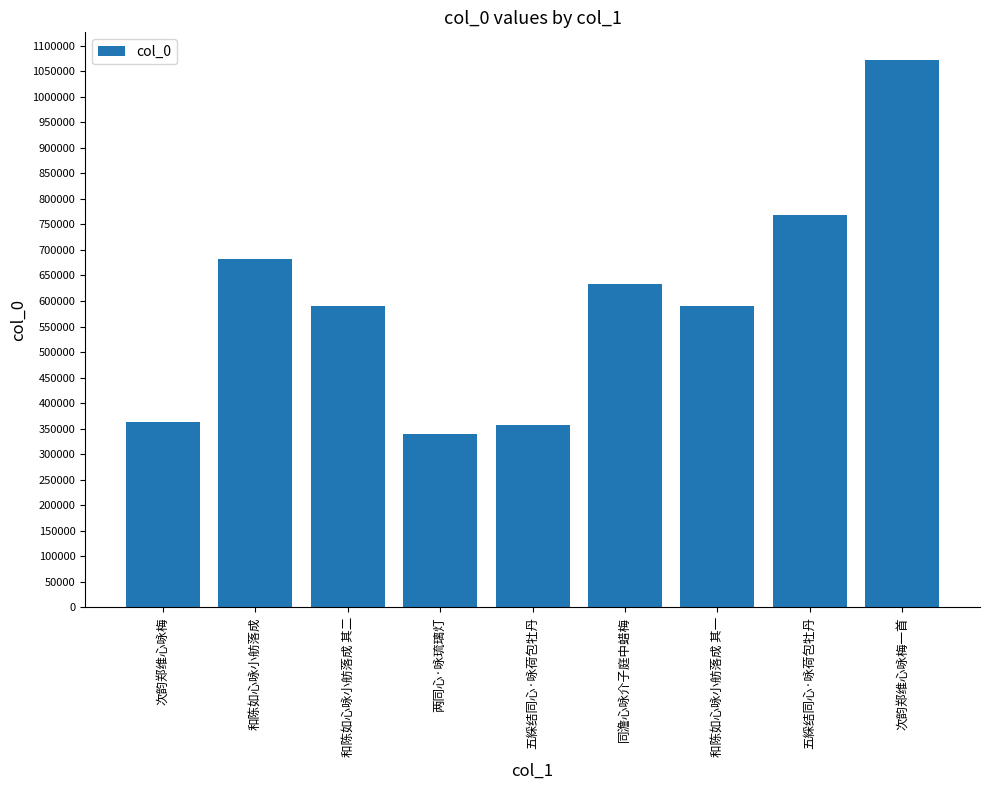

The value at 两同心·咏琉璃灯 is 119441. True or false?

False